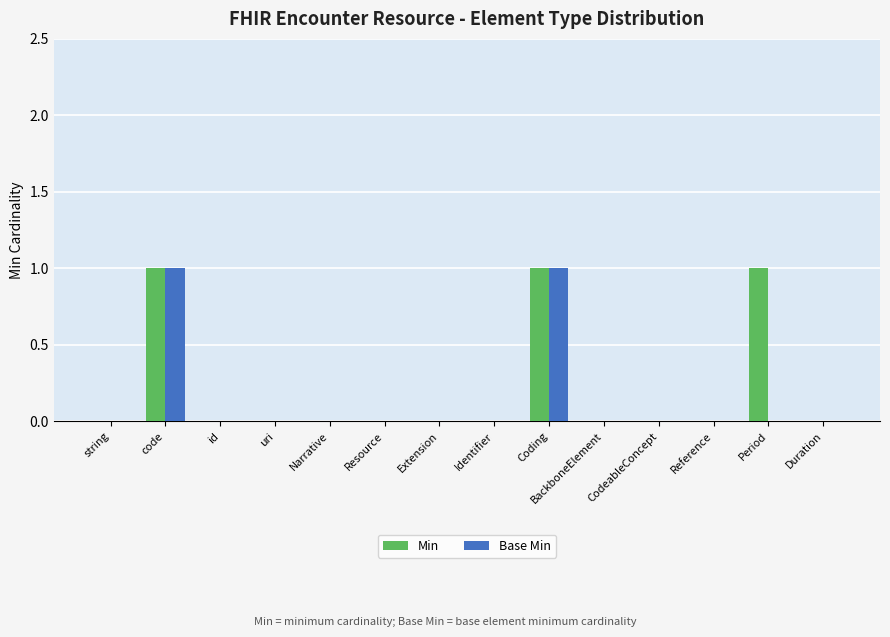

The Min series shows 0 at Resource. True or false?

True